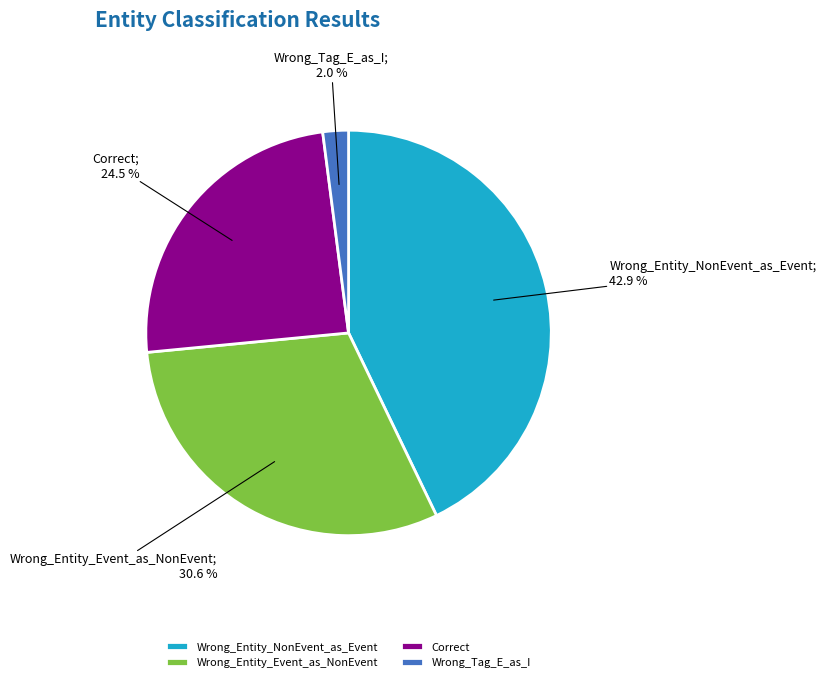

What is the largest slice in the pie chart?

Wrong_Entity_NonEvent_as_Event